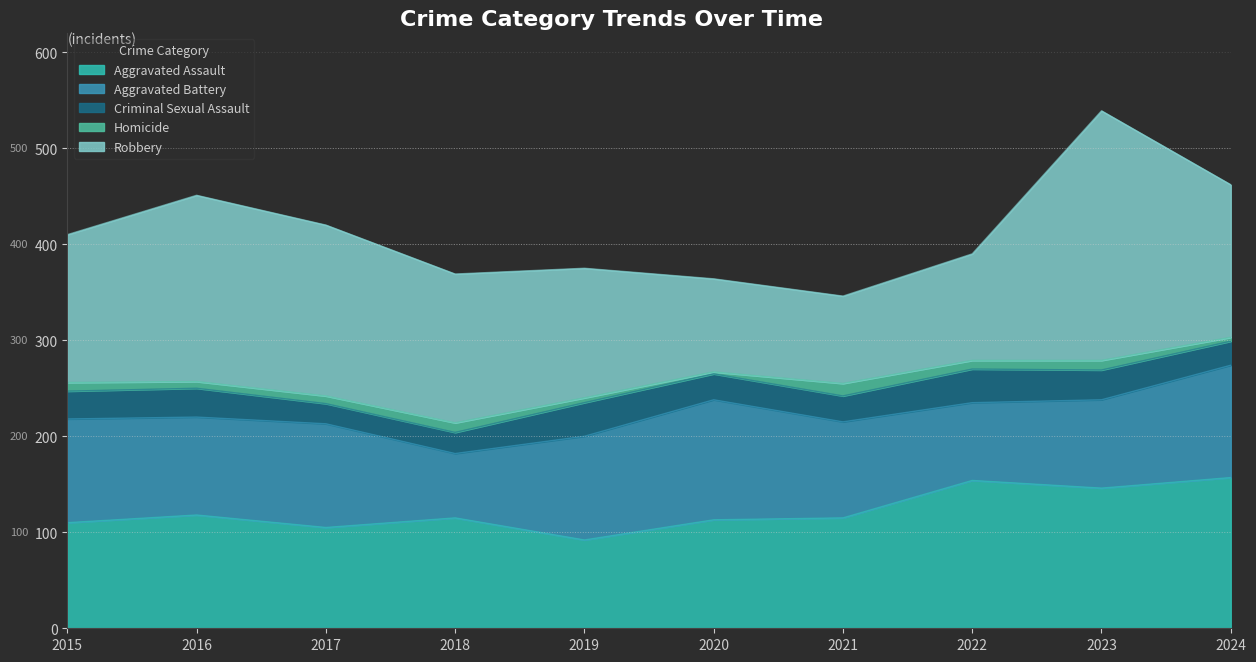

How many interior local valleys does the Robbery series have?

1